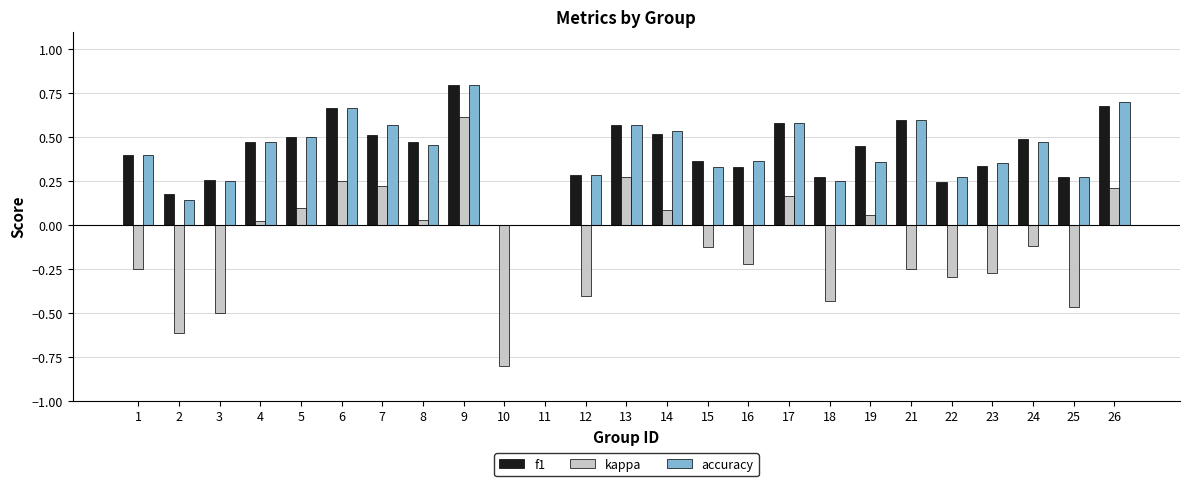

What is the maximum value shown in the chart?

0.8